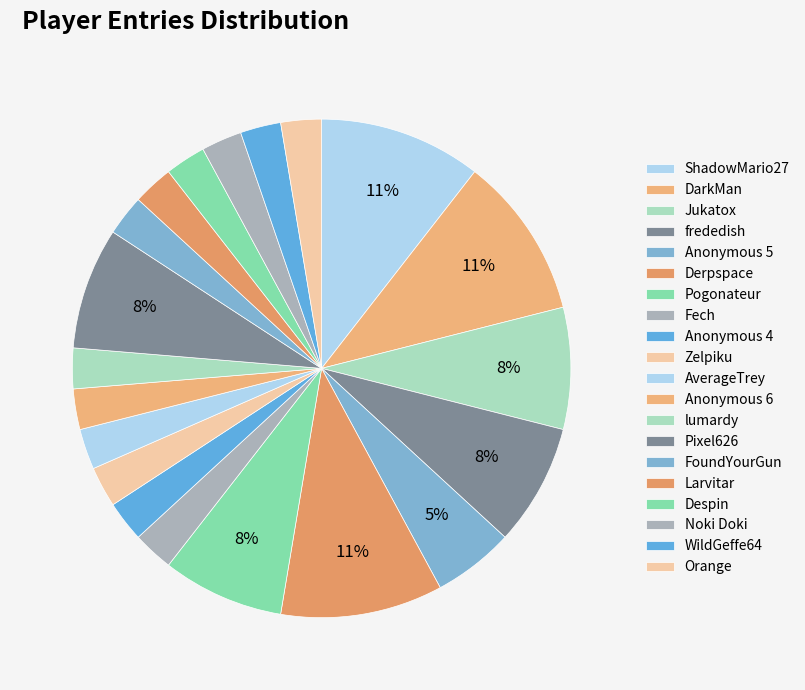

Does Noki Doki account for over 50% of the chart?

No